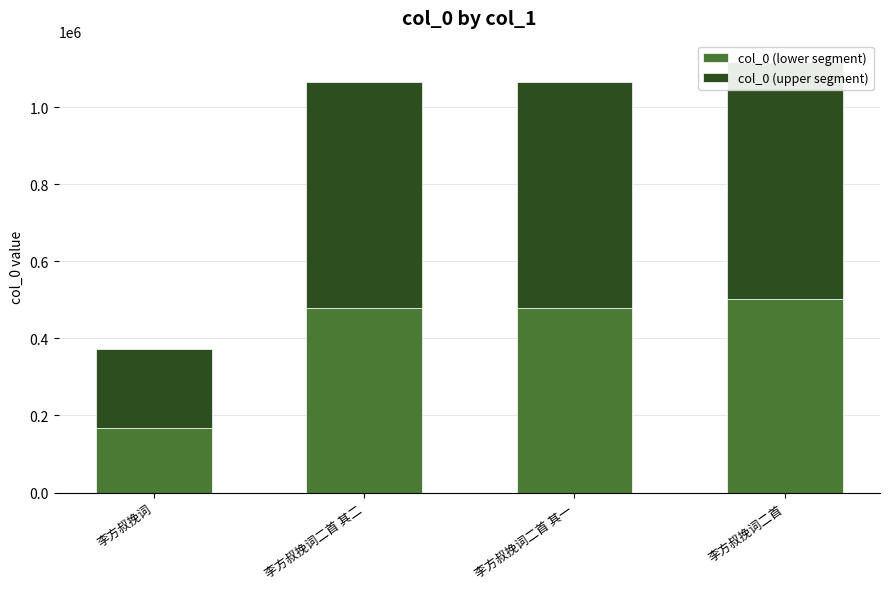

What is the average value of the col_0 (upper segment) series?

497949.8